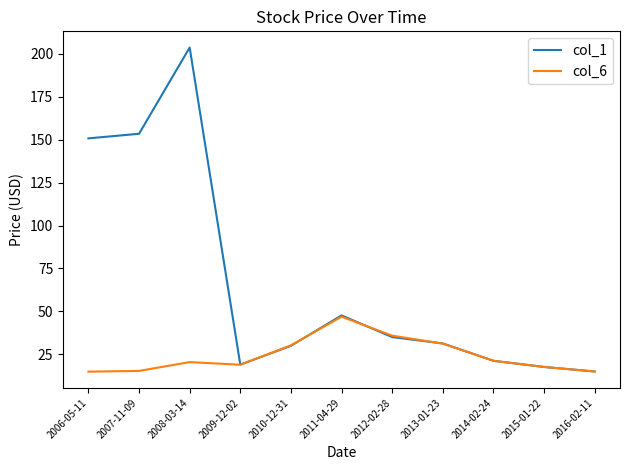

Rank the series by their maximum value, from highest to lowest.

col_1, col_6